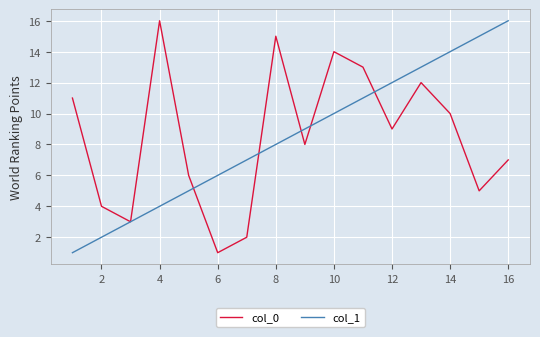

What is the maximum value for col_0?

16